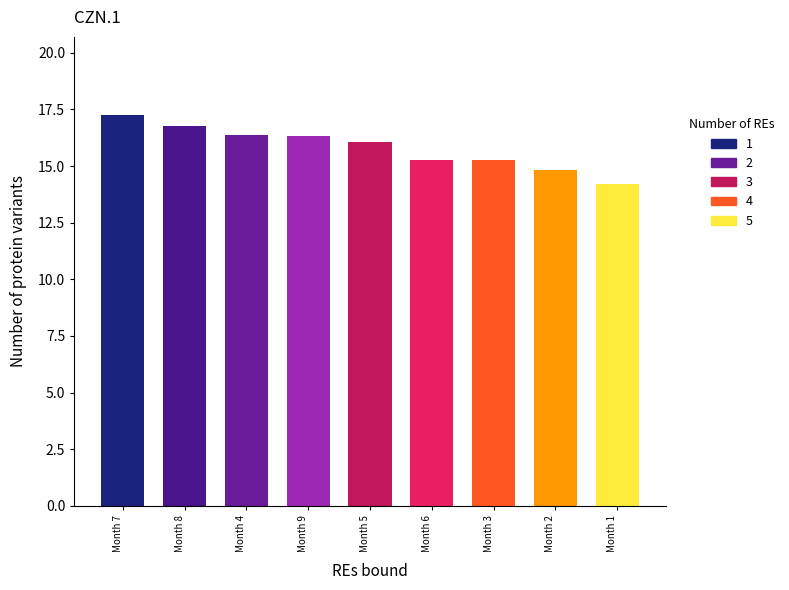

What value does the data have at Month 4?

16.4